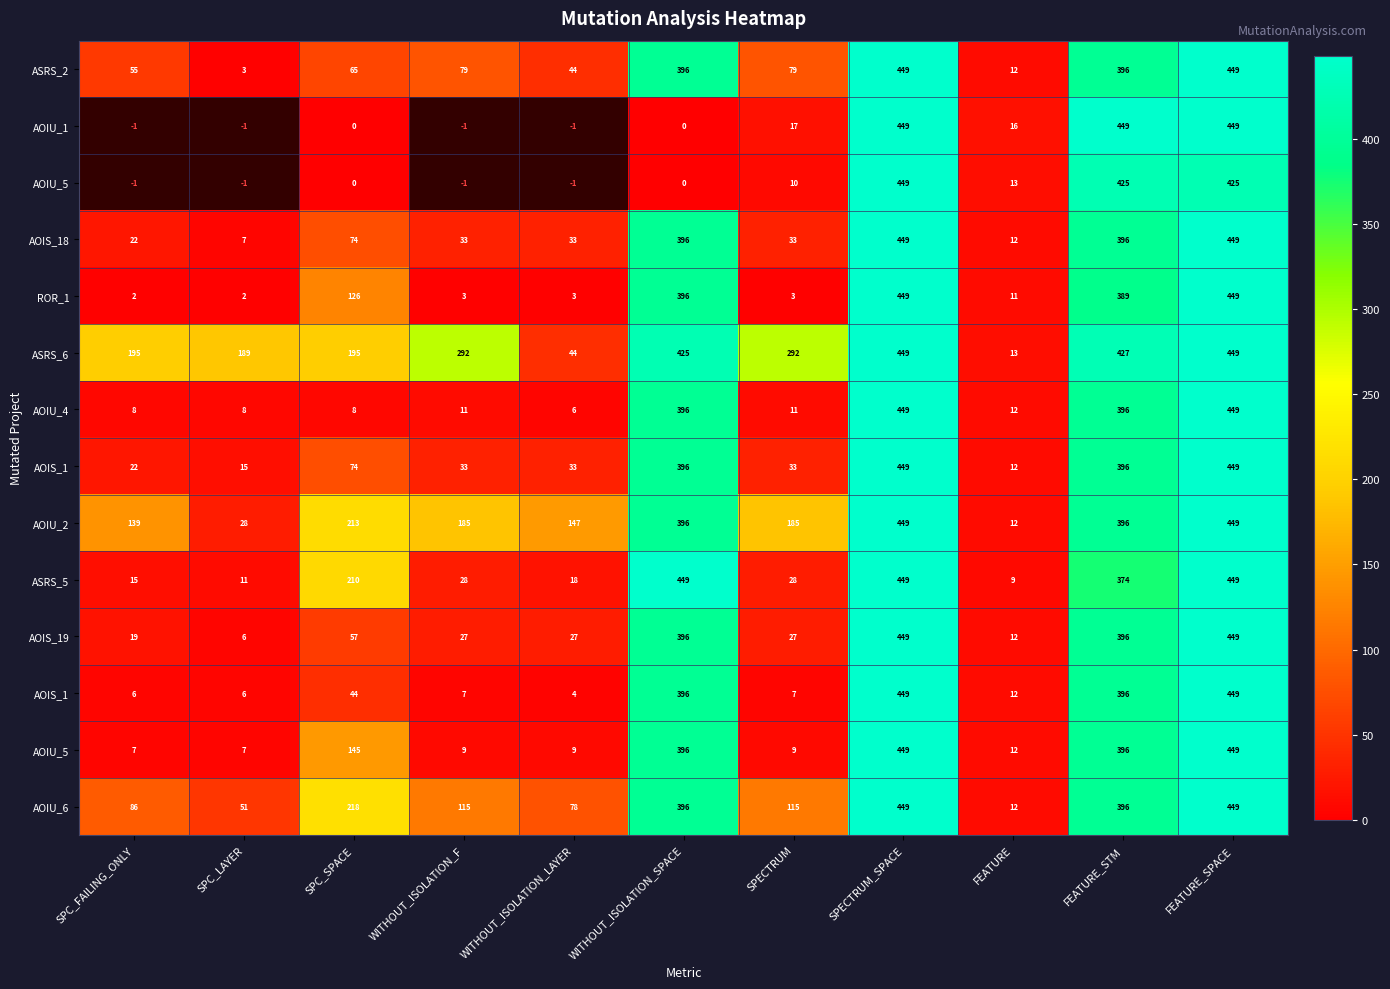

At which category is the sum across all series the highest?

SPECTRUM_SPACE